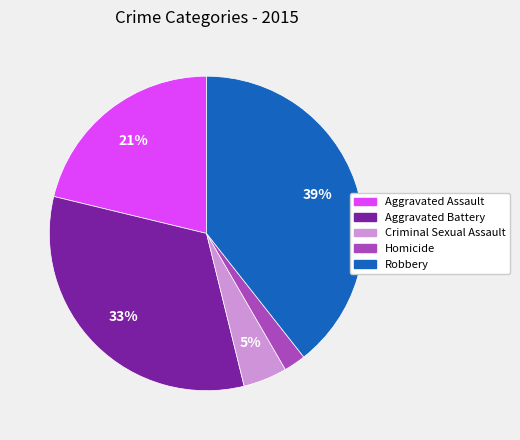

Is the sum of Homicide and Robbery greater than half?

No